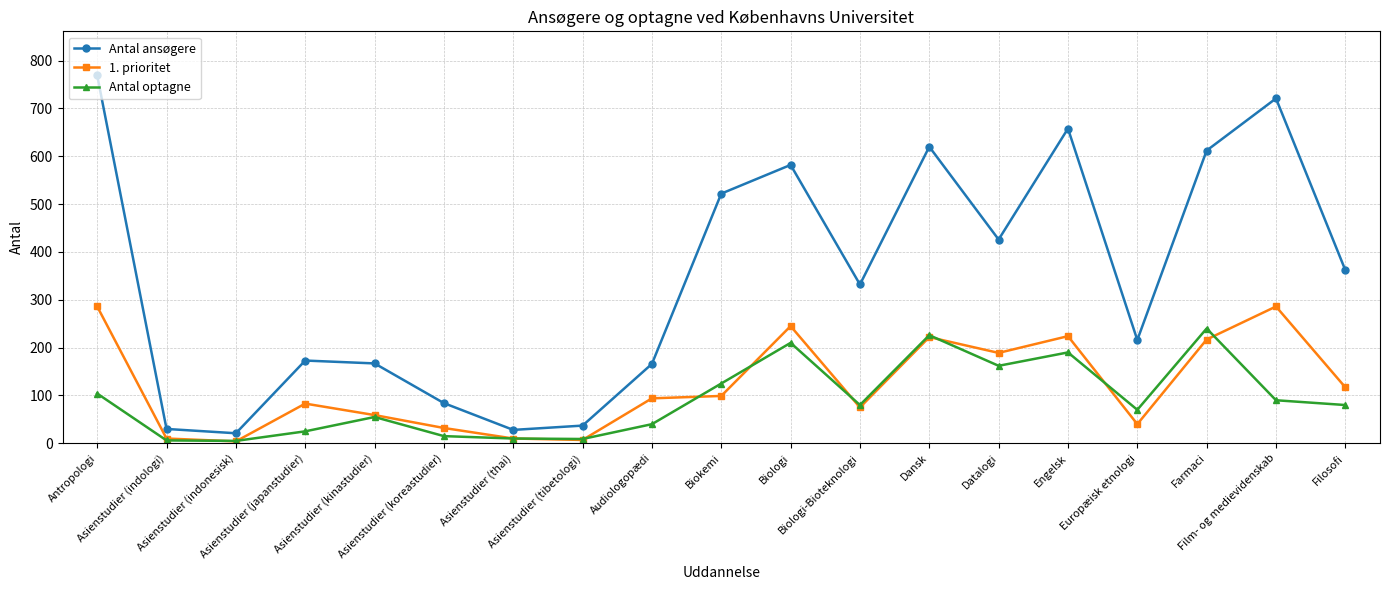

Which series has the largest range (max minus min)?

Antal ansøgere